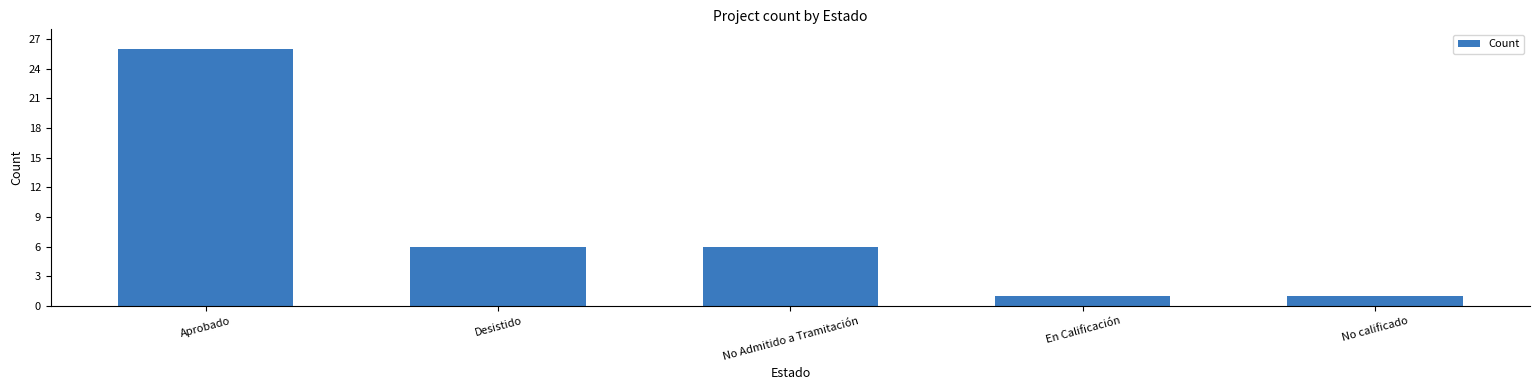

How many values are between 1 and 6?

4